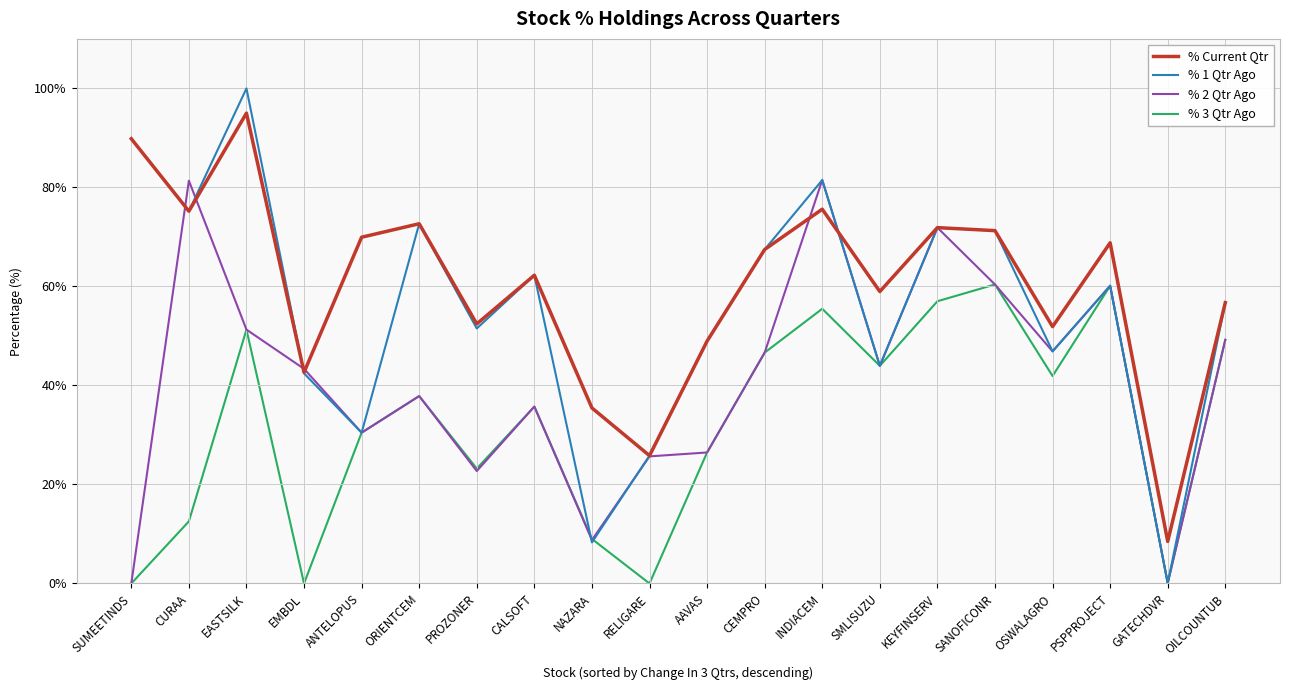

True or false: % 1 Qtr Ago has a value of 130.8 at SUMEETINDS.

False